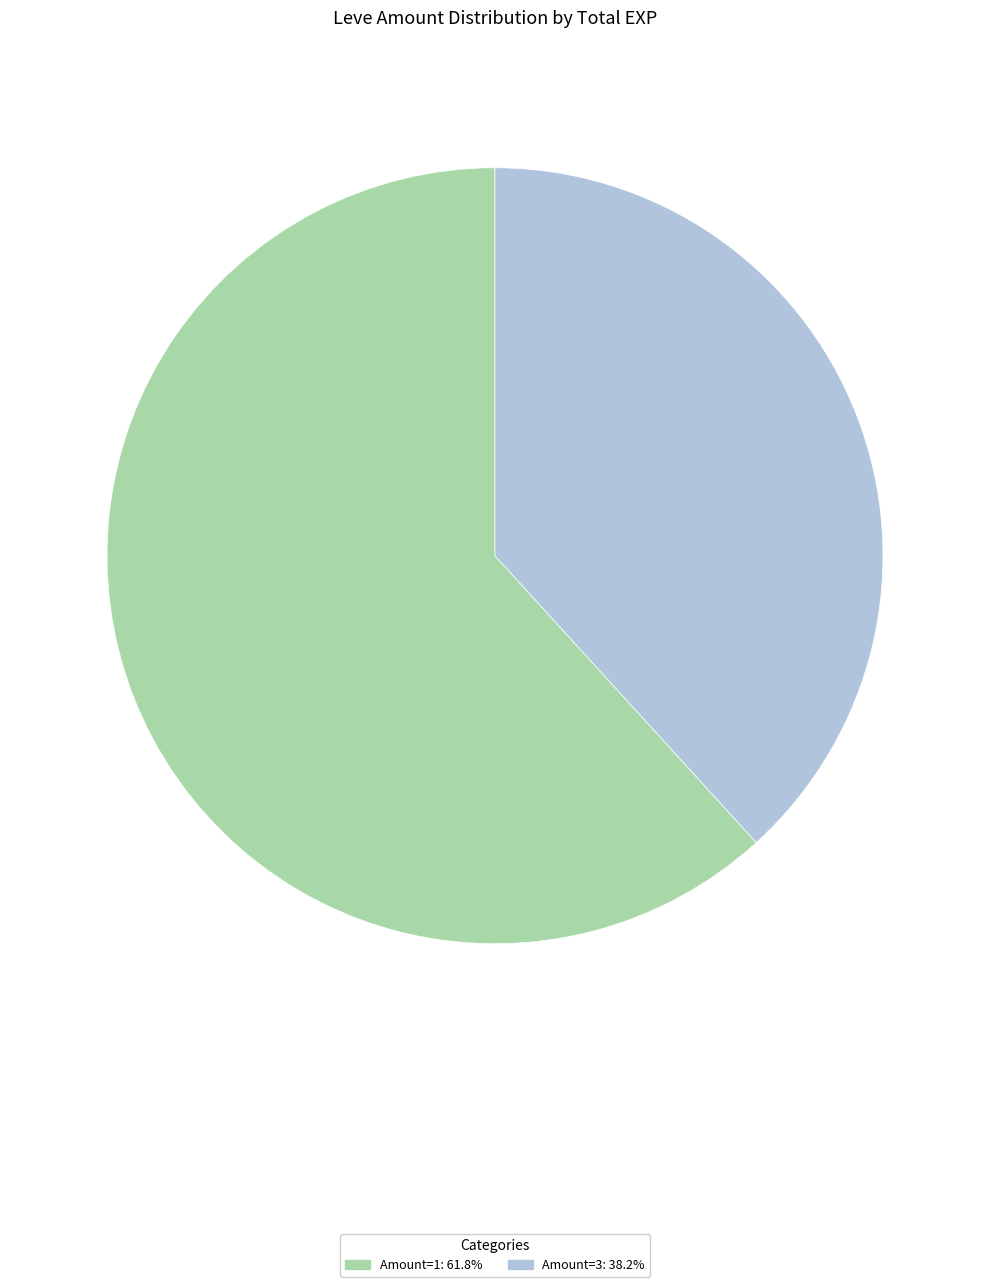

Approximately how many times larger is the value at Amount=3: 38.2% compared to Amount=1: 61.8%?

0.6